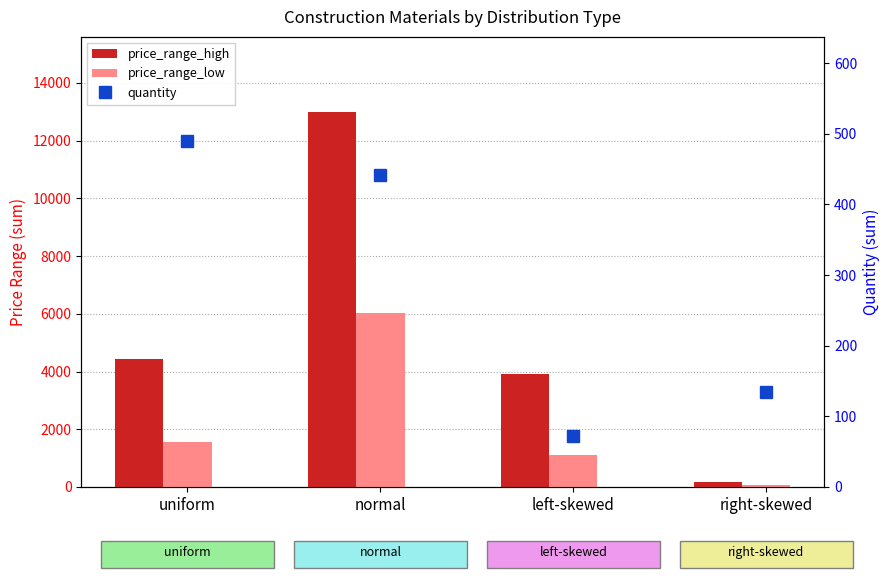

Is the value of price_range_low at uniform greater than the value of quantity at left-skewed?

Yes